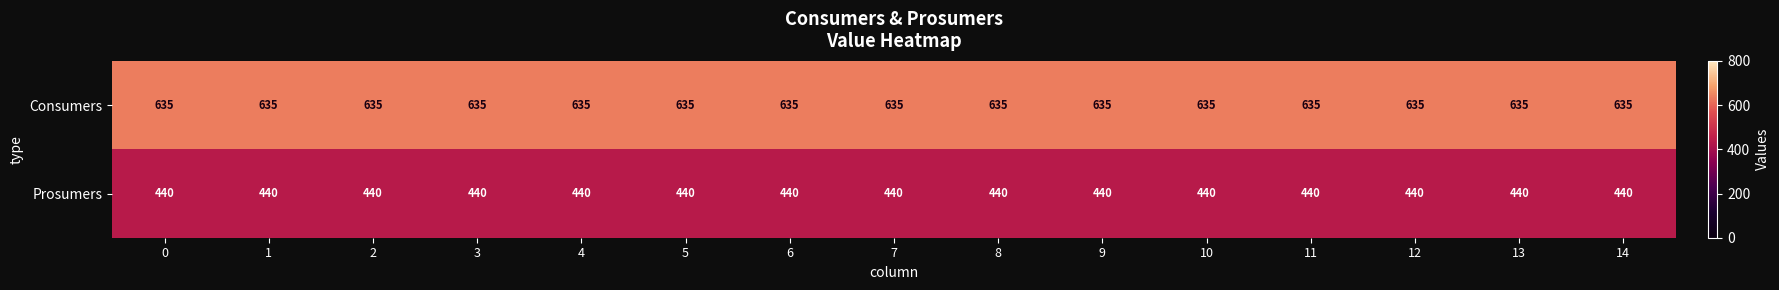

Is it true that Prosumers equals 440 at 6?

True